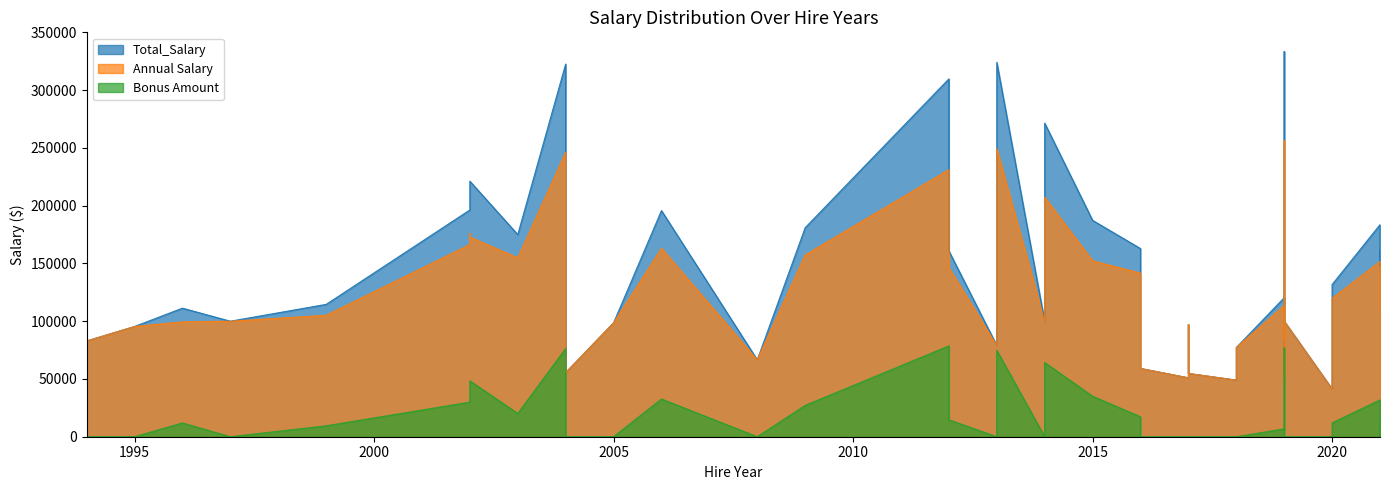

Which series has the largest total across all categories?

Total_Salary